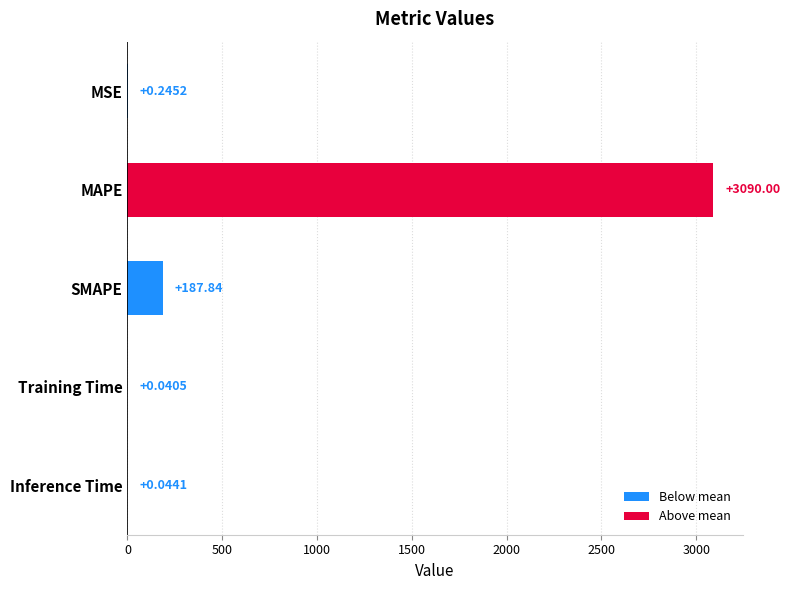

Does the chart contain stacked bars?

No